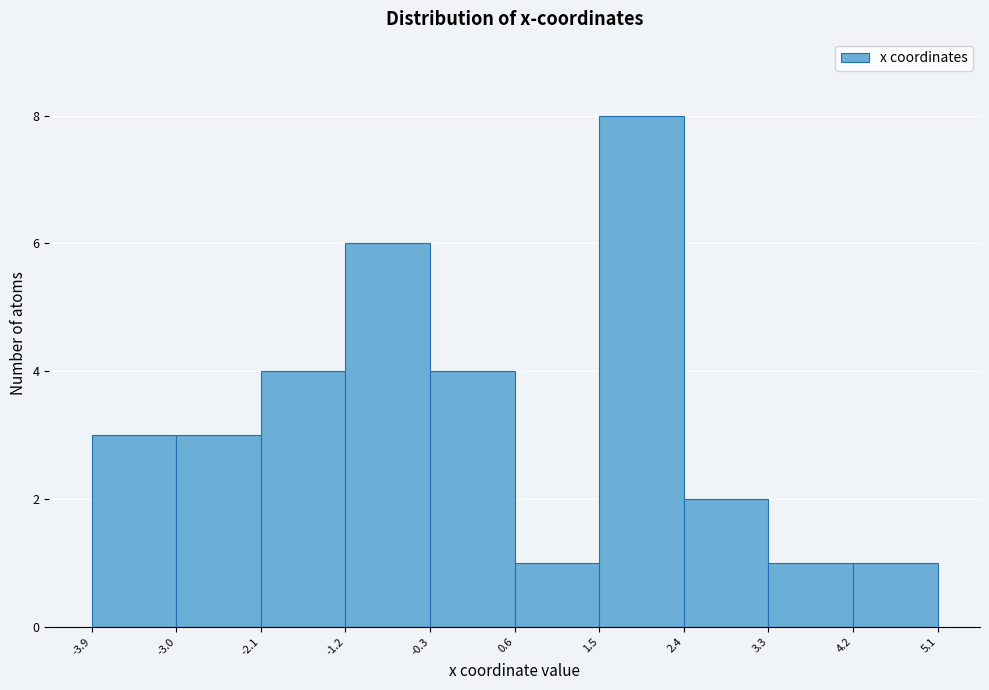

Reading left to right, list every bar in this chart as the range it spans on the x-axis followed by its height. The values are not printed on the chart, so give them approximately, as read against the axis.

-3.9 to -3.0: 3
-3.0 to -2.1: 3
-2.1 to -1.2: 4
-1.2 to -0.3: 6
-0.3 to 0.6: 4
0.6 to 1.5: 1
1.5 to 2.4: 8
2.4 to 3.3: 2
3.3 to 4.2: 1
4.2 to 5.1: 1